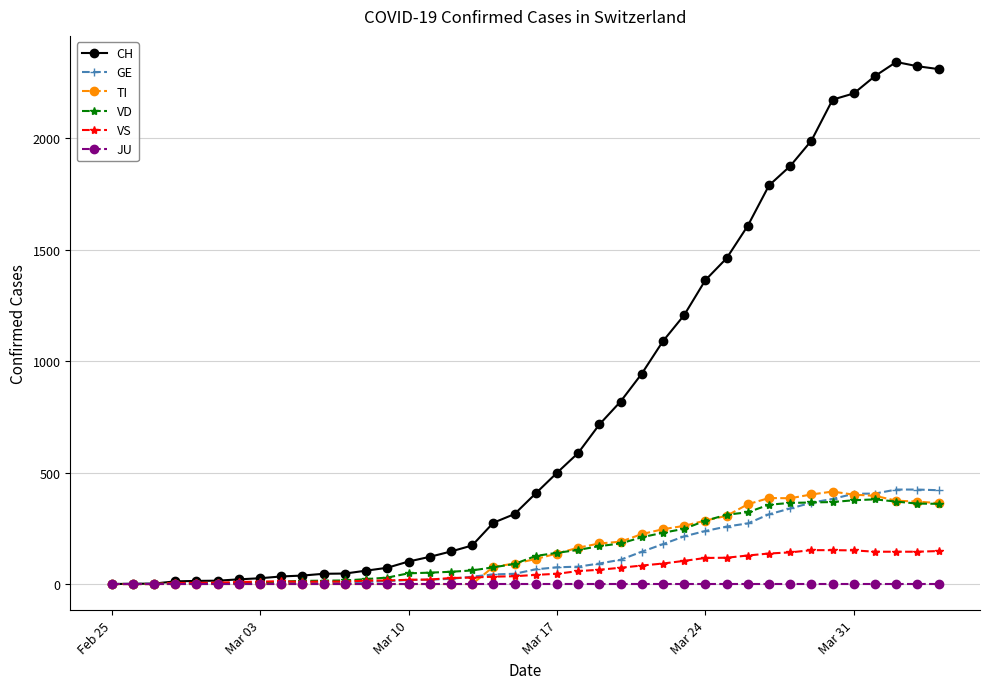

How many series are shown in this chart?

6